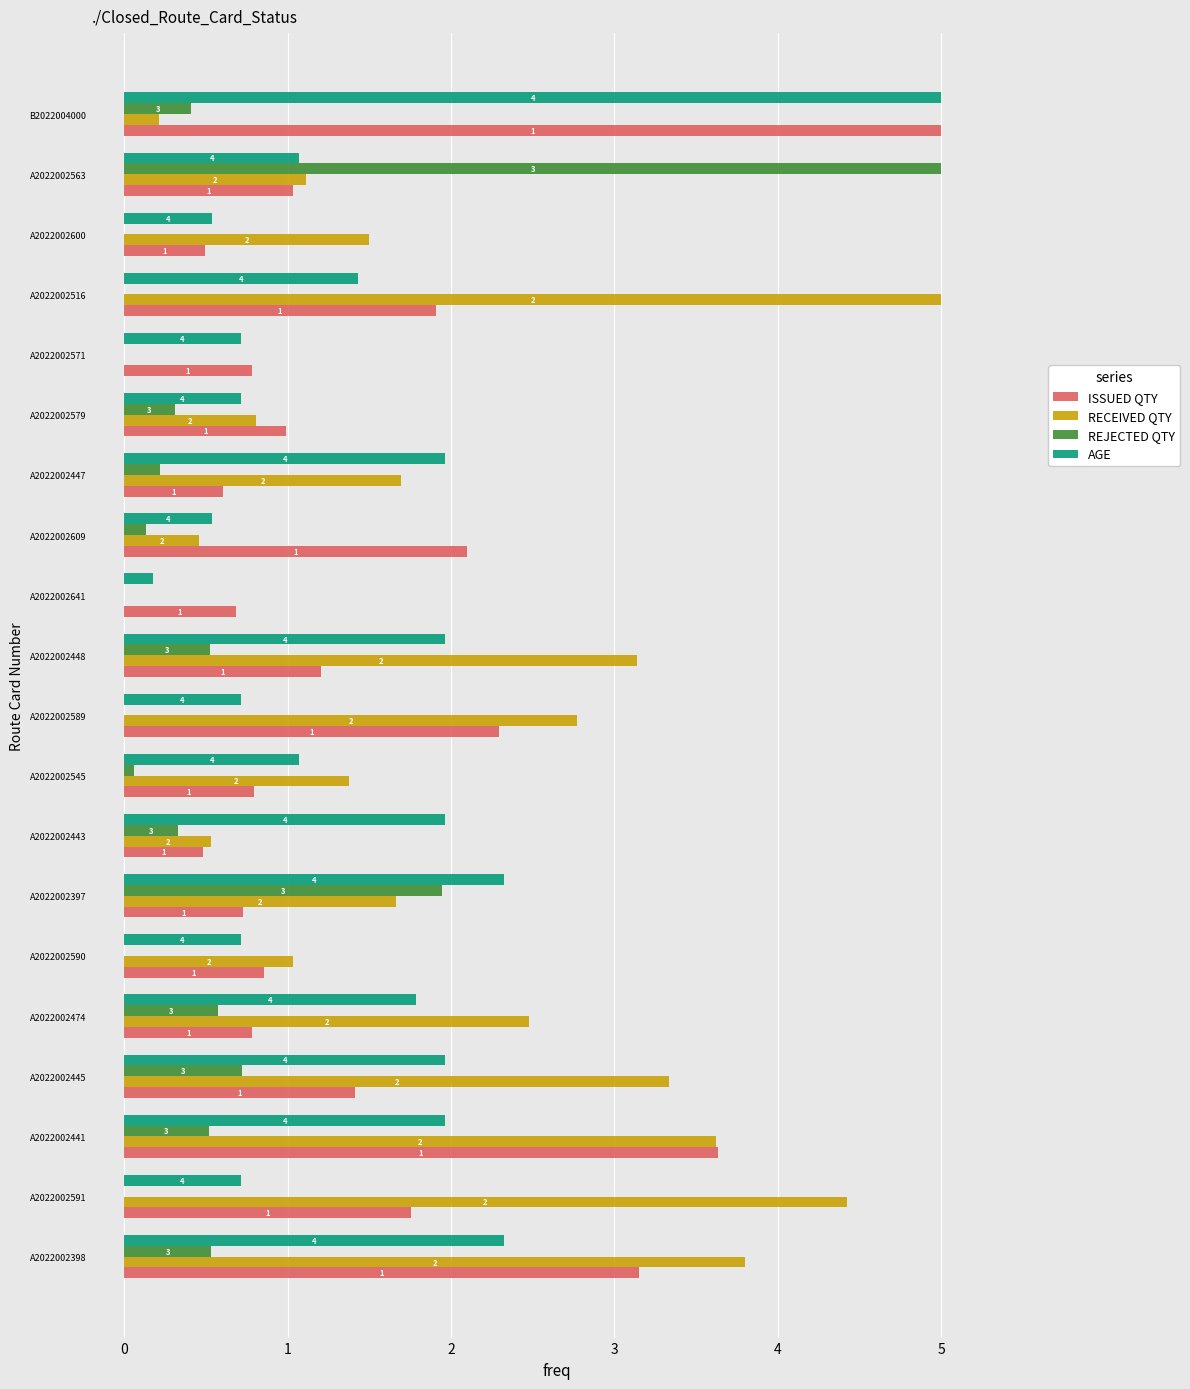

What is the approximate value of AGE at A2022002447?

2.0